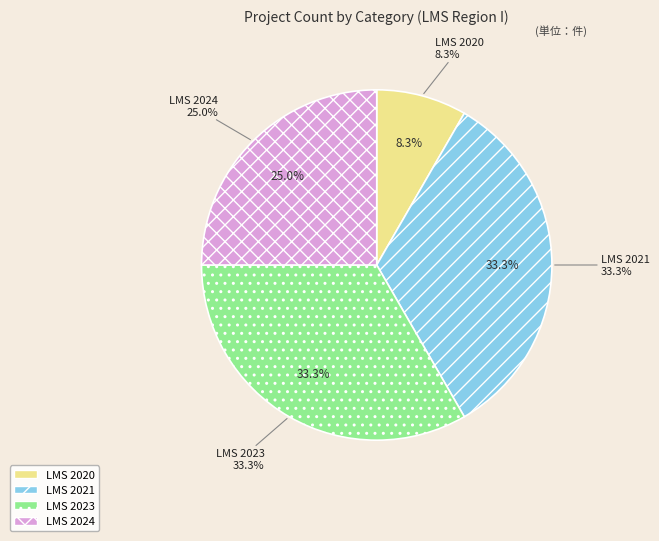

Rank the categories by value from lowest to highest.

LMS 2020, LMS 2024, LMS 2021, LMS 2023